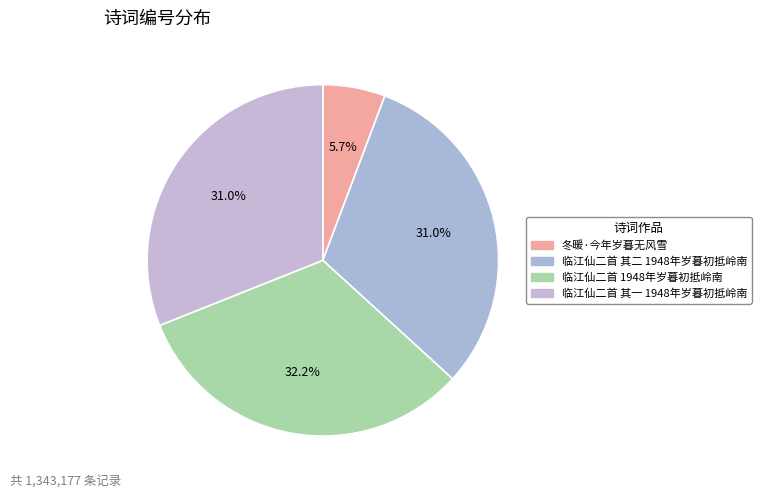

Is there any slice that represents more than half of the pie?

No